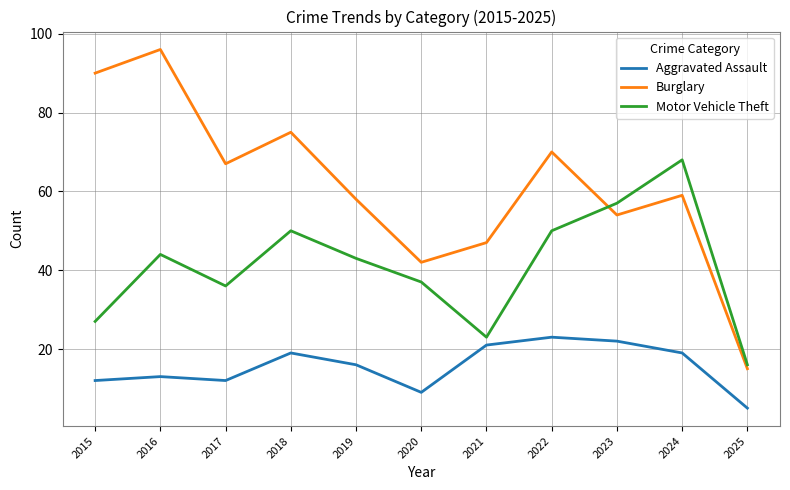

In Aggravated Assault, how many points are lower than both neighbors (excluding endpoints)?

2